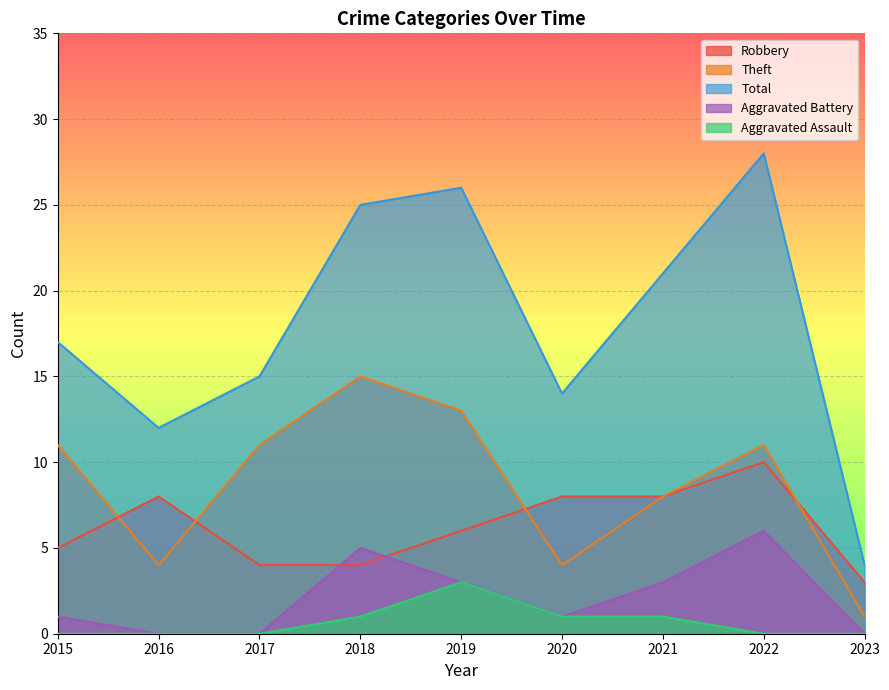

True or false: Theft has more than 0 points higher than both neighbors.

True